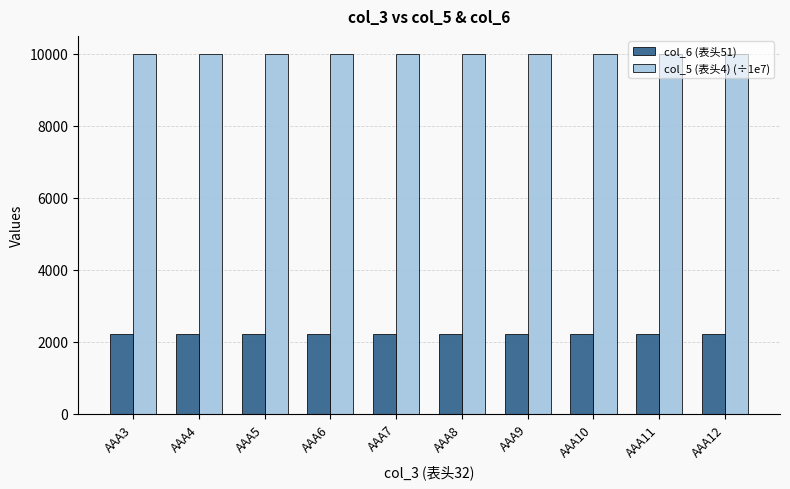

Rank the series by their average value, from lowest to highest.

col_6 (表头51), col_5 (表头4) (÷1e7)